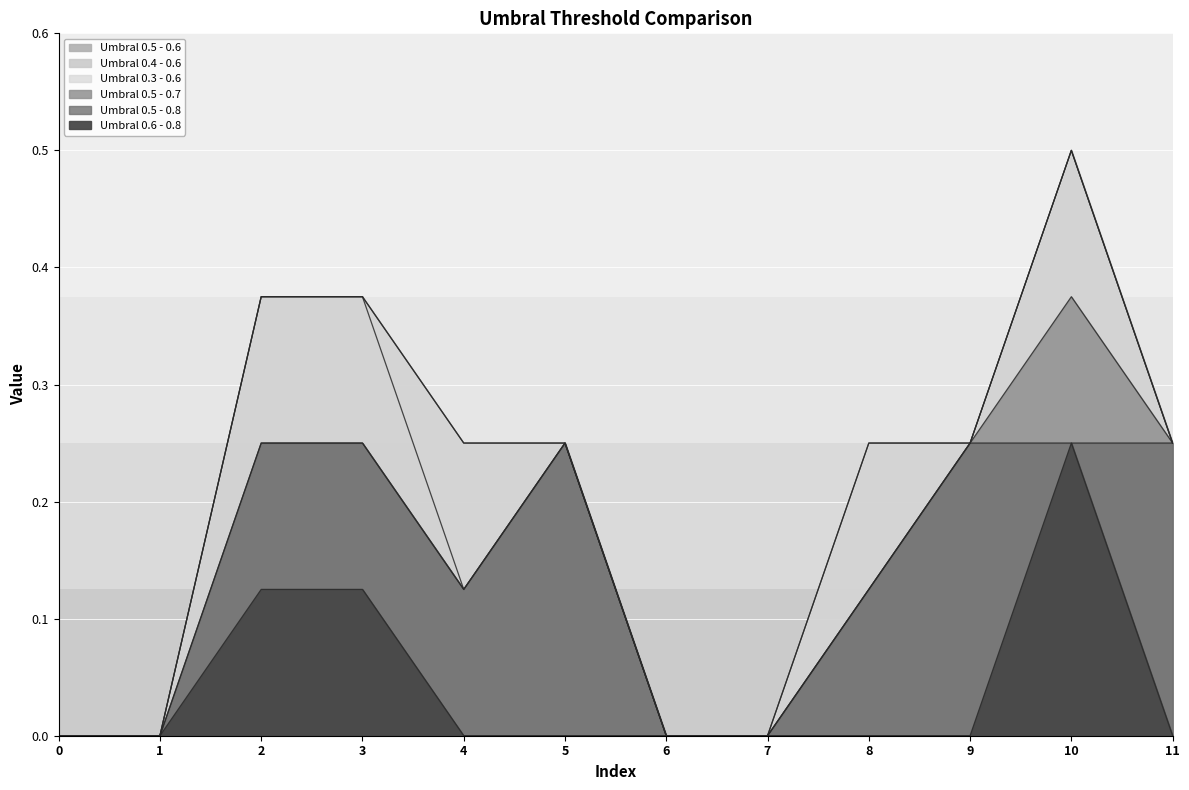

How many values in Umbral 0.4 - 0.6 are above zero?

8